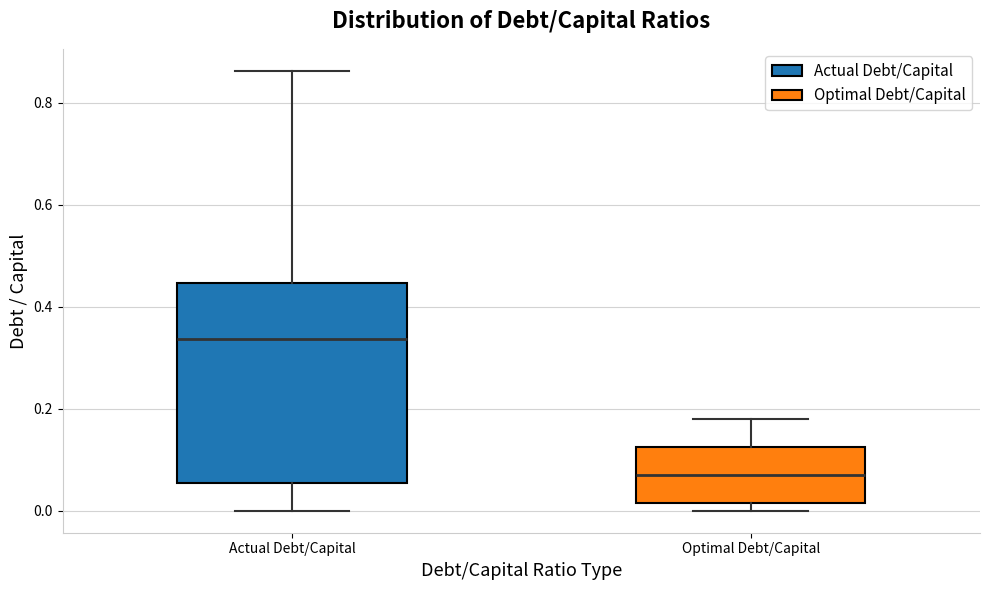

Reading left to right, transcribe this box plot: for each box, give where its median line is, the range the box spans, and where its two whiskers end, as read against the y-axis. The values are not printed on the chart, so give them approximately, as read against the axis.

Actual Debt/Capital: median 0.34, box 0.06 to 0.44, whiskers 0.00 to 0.86
Optimal Debt/Capital: median 0.08, box 0.02 to 0.12, whiskers 0.00 to 0.18